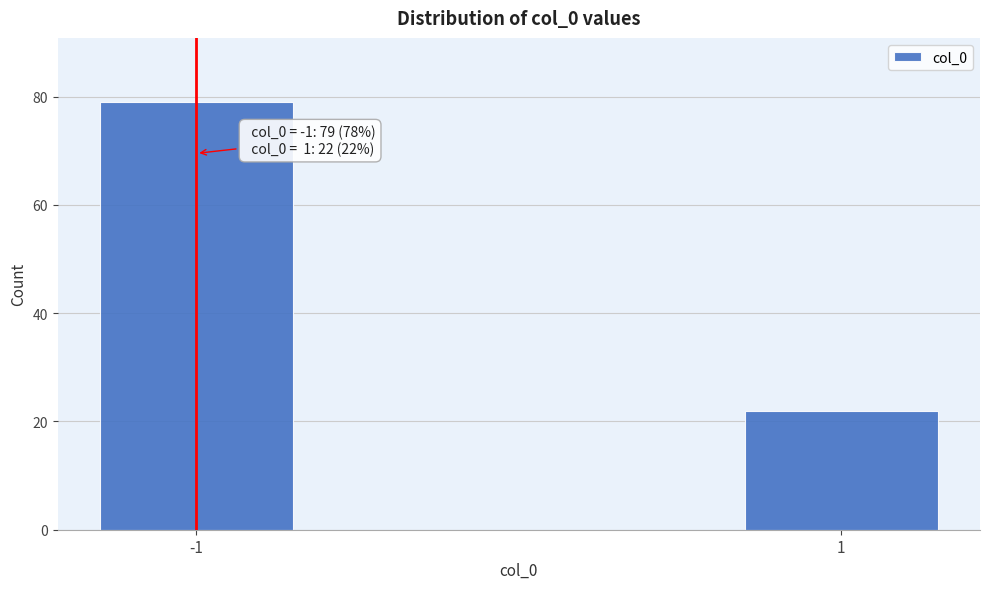

Reading left to right, transcribe all the data shown in this chart.

-1=79	1=22